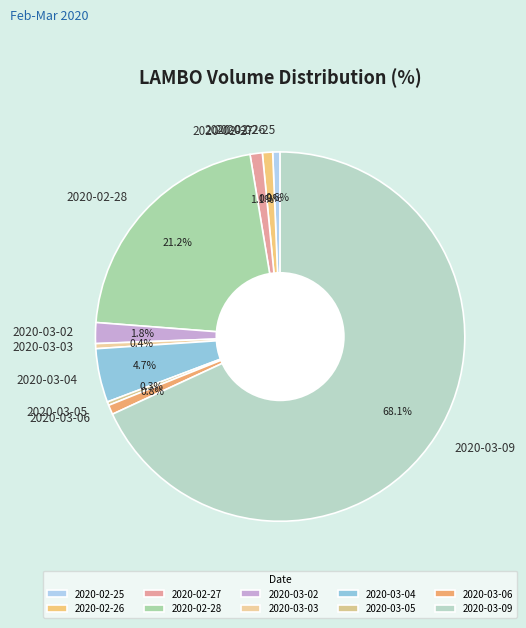

The 2020-02-28 slice represents 21% of the pie. True or false?

True